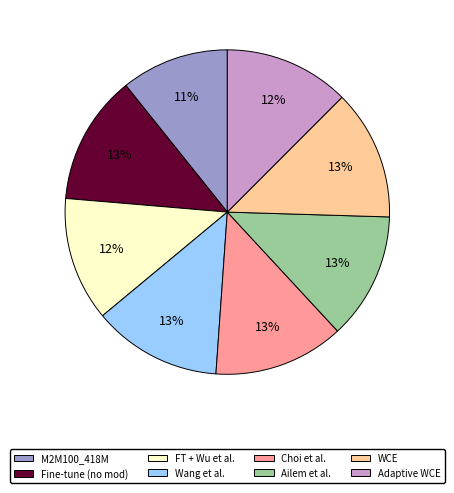

How many slices are in this pie chart?

8